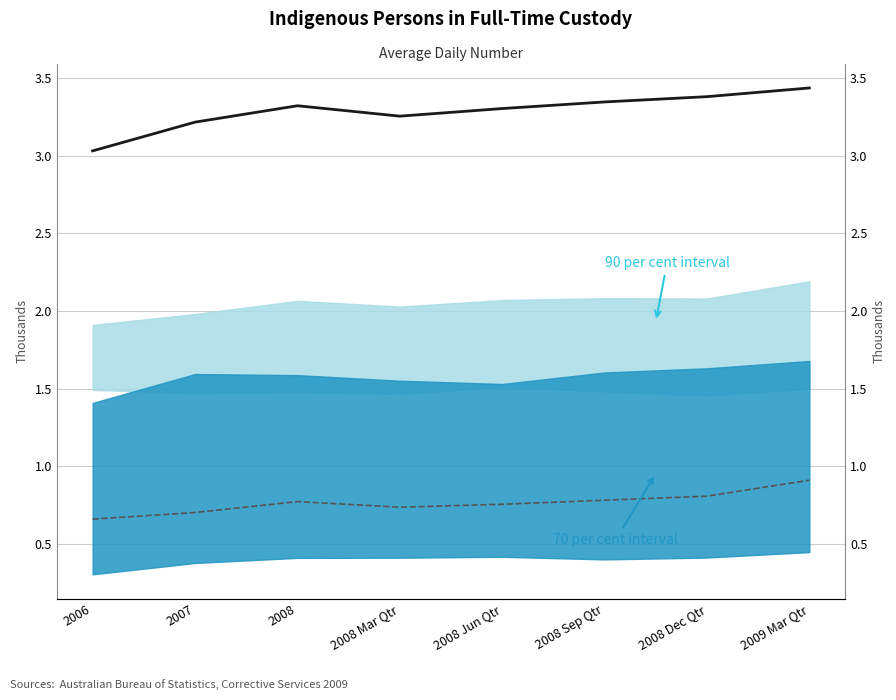

What is the maximum value for Aust. Total (scaled)?

3.4